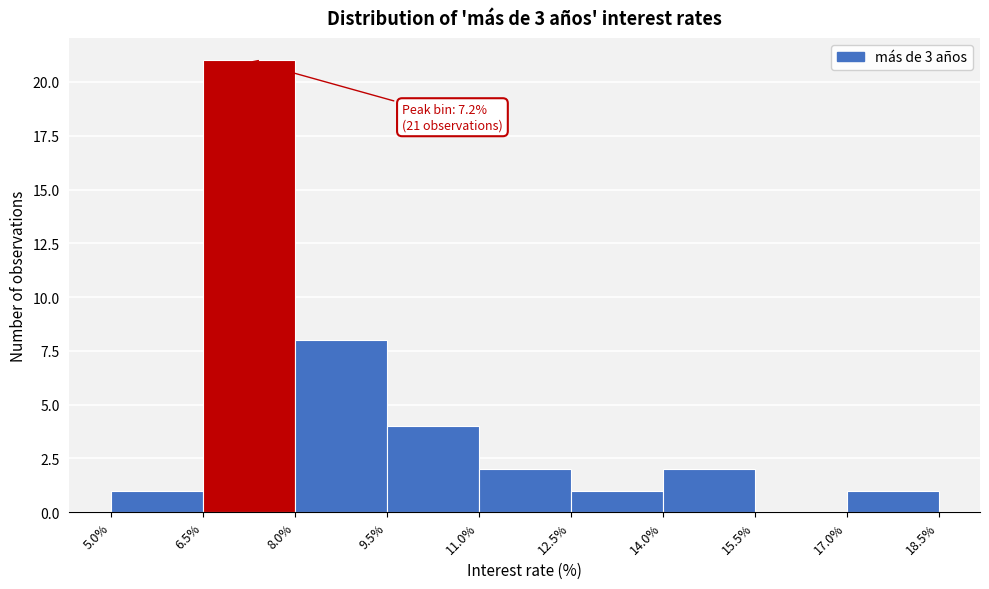

Which range on the x-axis has the tallest bar?

6.5% to 8.0%